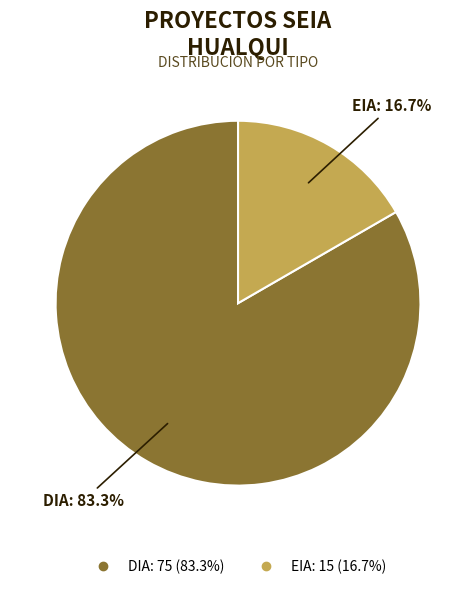

Is it true that EIA is 27% of the pie?

False